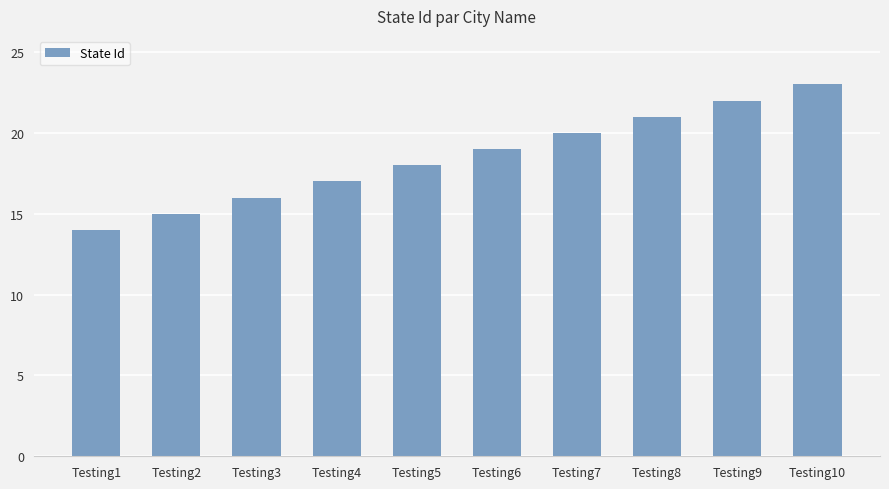

What is the value of the 9th bar from the left?

22